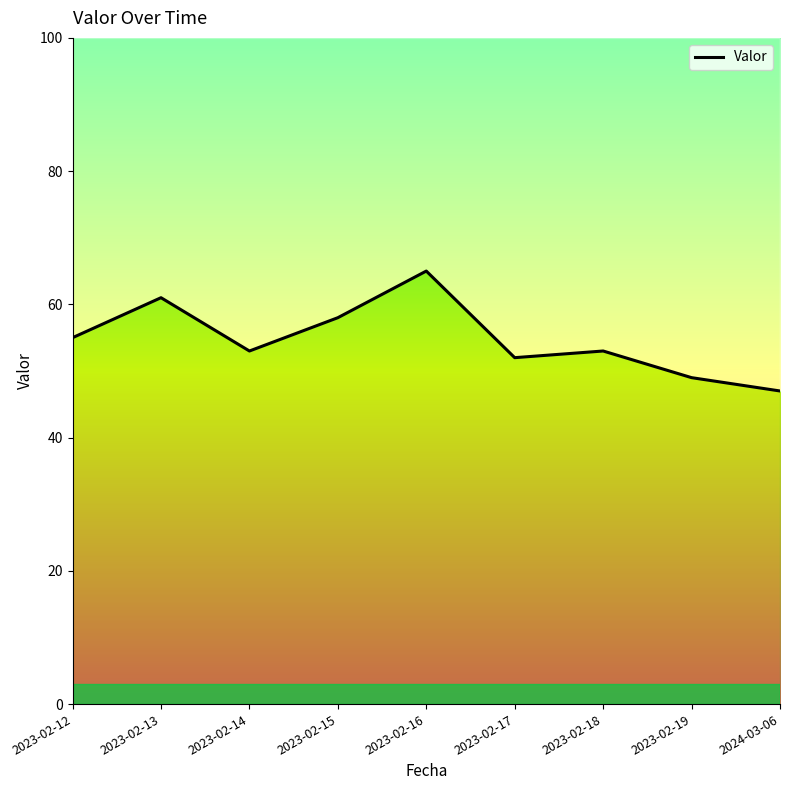

At which category does the data reach its first local peak?

2023-02-13